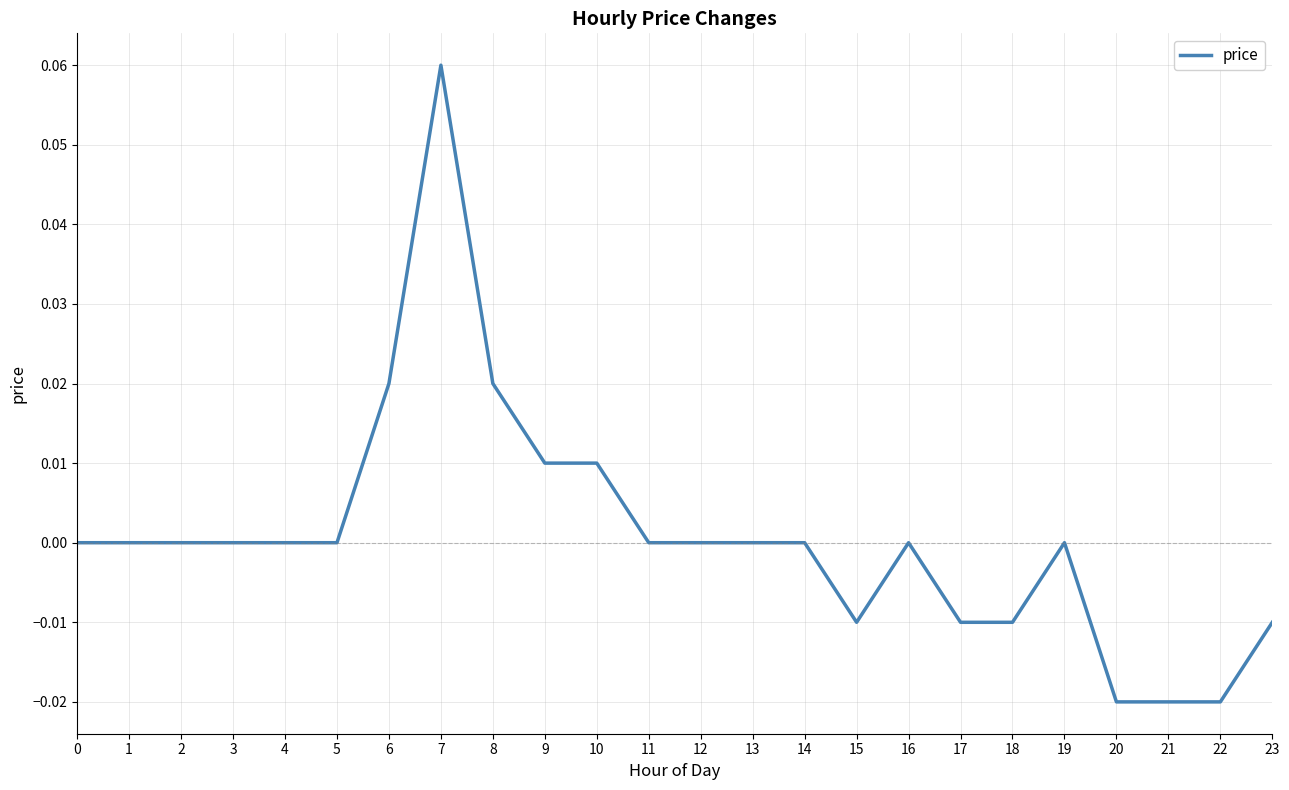

How many categories are shown in the chart?

24